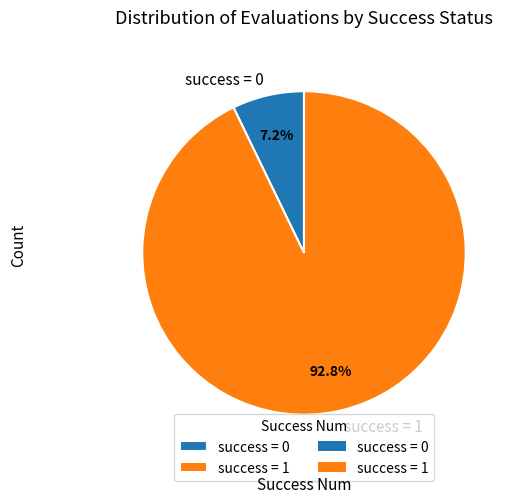

Rank the categories by value from lowest to highest.

success = 0, success = 1